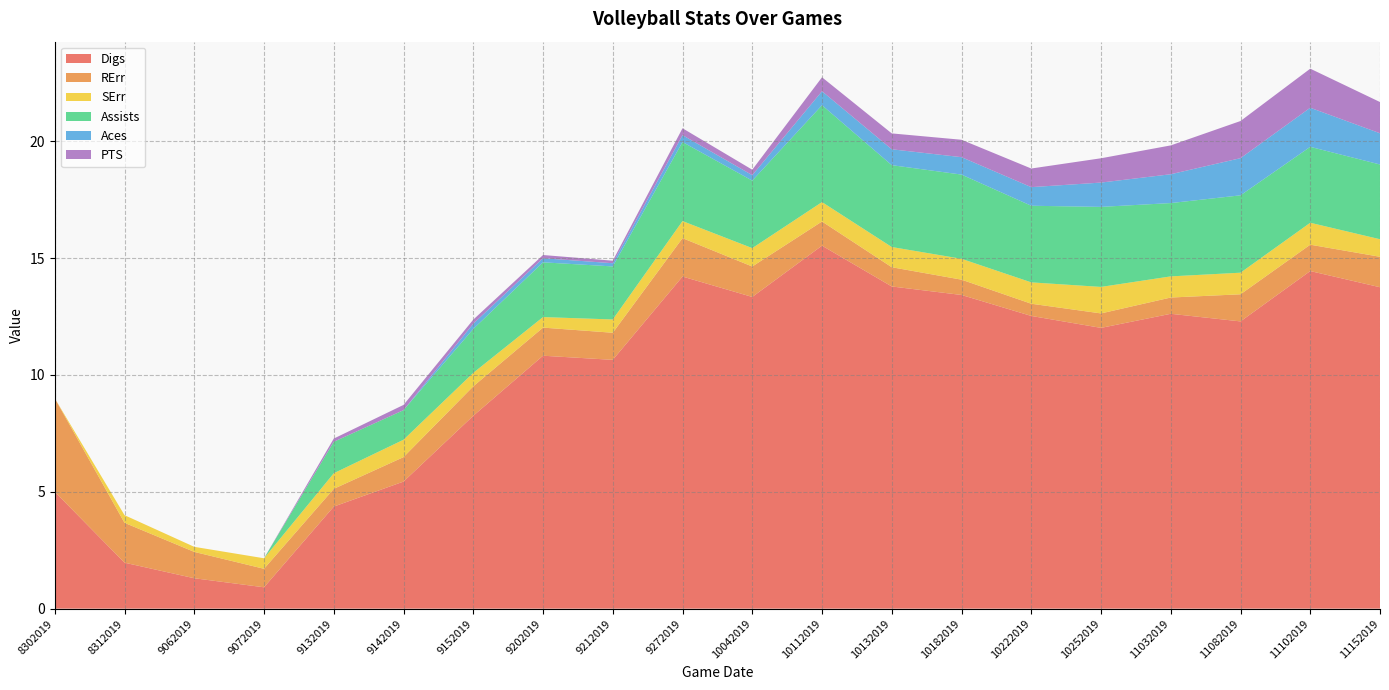

Reading left to right, transcribe all the data shown in this chart.

Digs: 5.0	2.0	1.3	0.9	4.4	5.4	8.3	10.8	10.6	14.2	13.3	15.5	13.8	13.4	12.5	12.0	12.6	12.3	14.4	13.8
RErr: 4.0	1.7	1.1	0.8	0.8	1.0	1.3	1.2	1.2	1.6	1.3	1.0	0.8	0.7	0.5	0.6	0.7	1.2	1.1	1.3
SErr: 0.0	0.3	0.2	0.4	0.7	0.7	0.6	0.5	0.6	0.7	0.8	0.8	0.9	0.9	0.9	1.1	0.9	0.9	0.9	0.8
Assists: 0.0	0.0	0.0	0.0	1.3	1.3	1.9	2.3	2.3	3.4	2.9	4.1	3.5	3.6	3.3	3.4	3.1	3.3	3.2	3.2
Aces: 0.0	0.0	0.0	0.0	0.0	0.0	0.2	0.2	0.1	0.3	0.2	0.6	0.7	0.7	0.8	1.0	1.2	1.6	1.7	1.3
PTS: 0.0	0.0	0.0	0.0	0.1	0.2	0.2	0.1	0.1	0.3	0.2	0.6	0.7	0.7	0.8	1.0	1.2	1.6	1.7	1.3